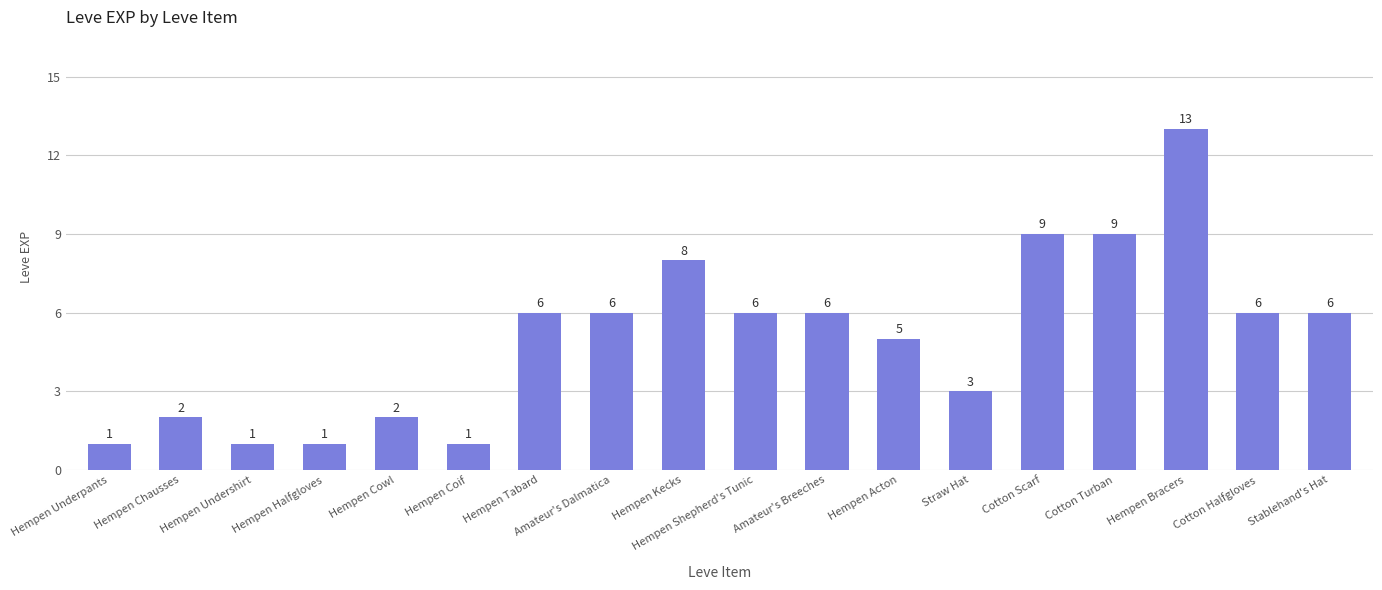

What is the greatest value displayed?

13